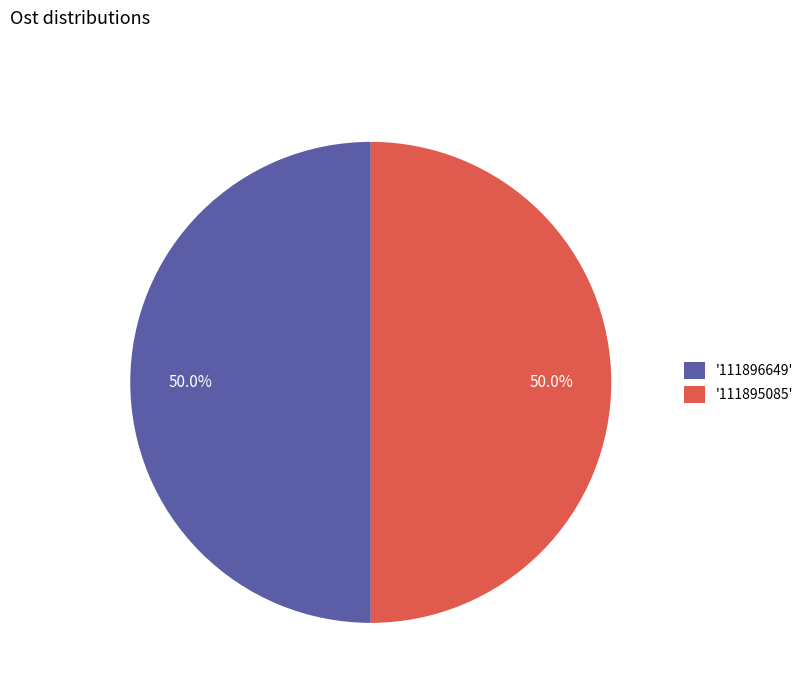

What portion of the pie excludes '111895085'?

50.0%